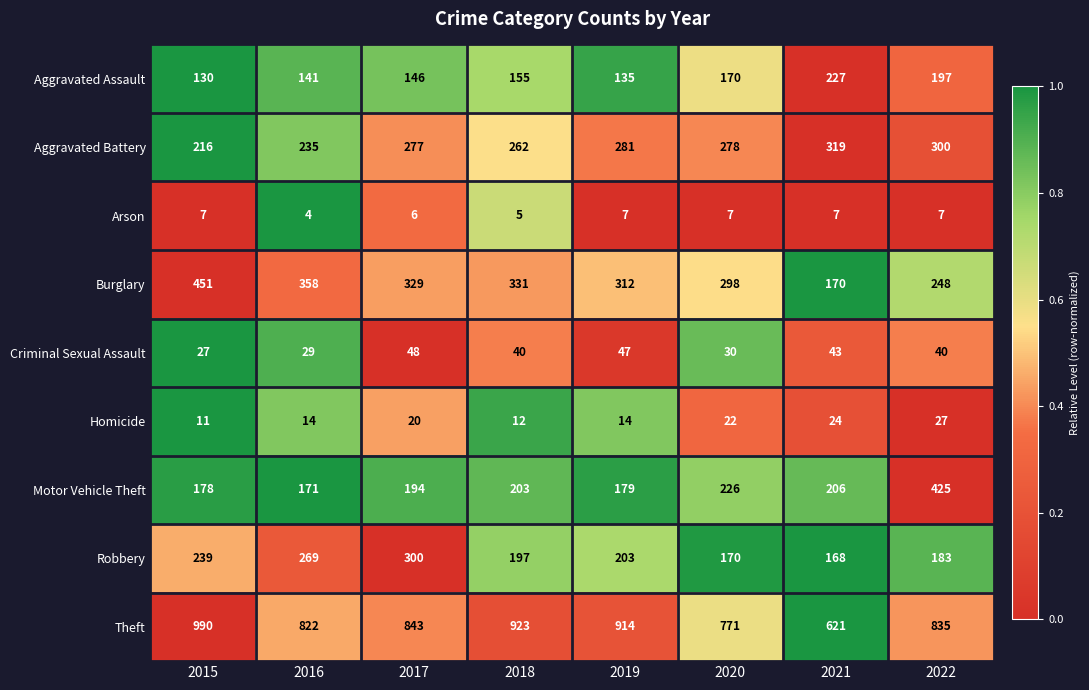

What is the maximum value shown in the chart?

990